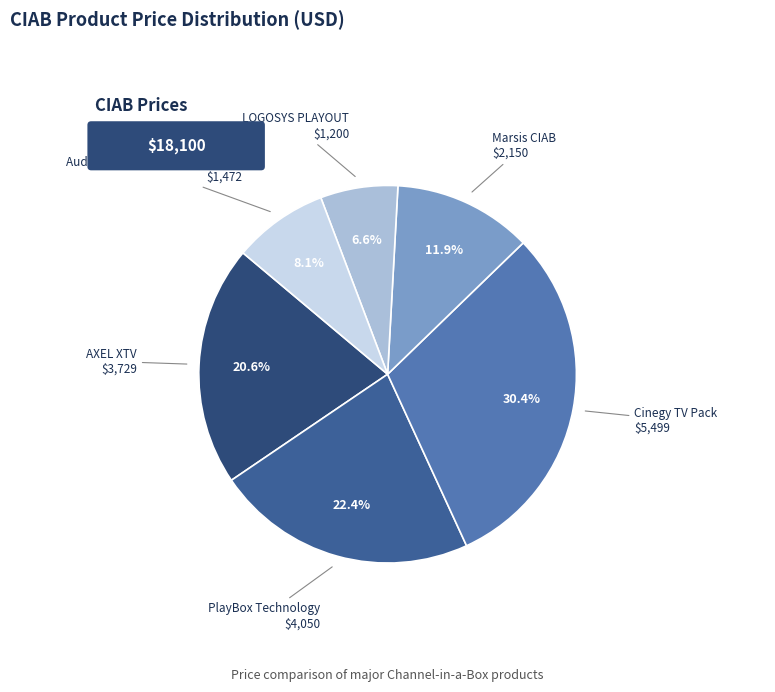

Is there a majority slice in this chart?

No